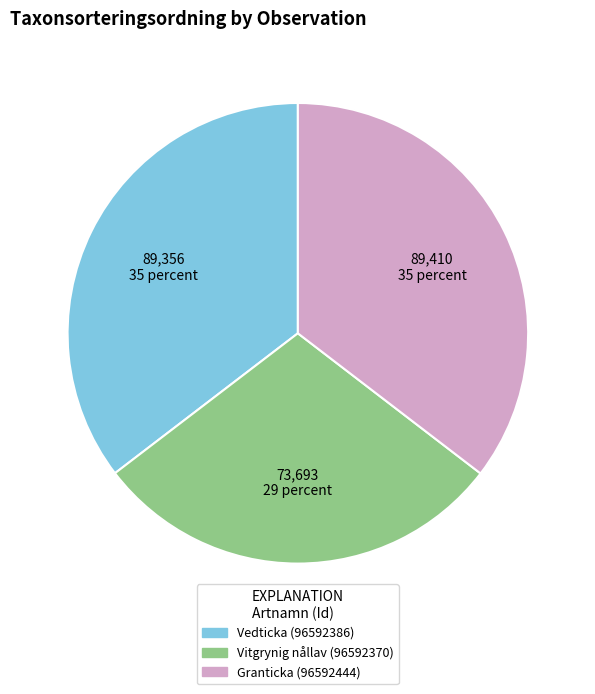

Between Granticka (96592444) and Vitgrynig nållav (96592370), which is larger?

Granticka (96592444)